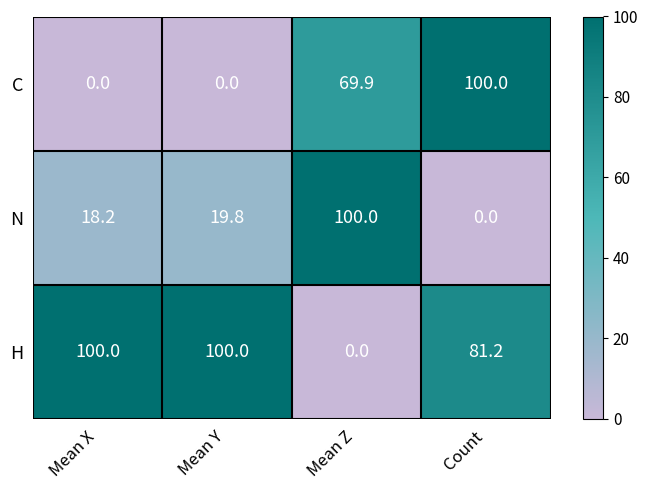

What is the sum of all H values?

281.2